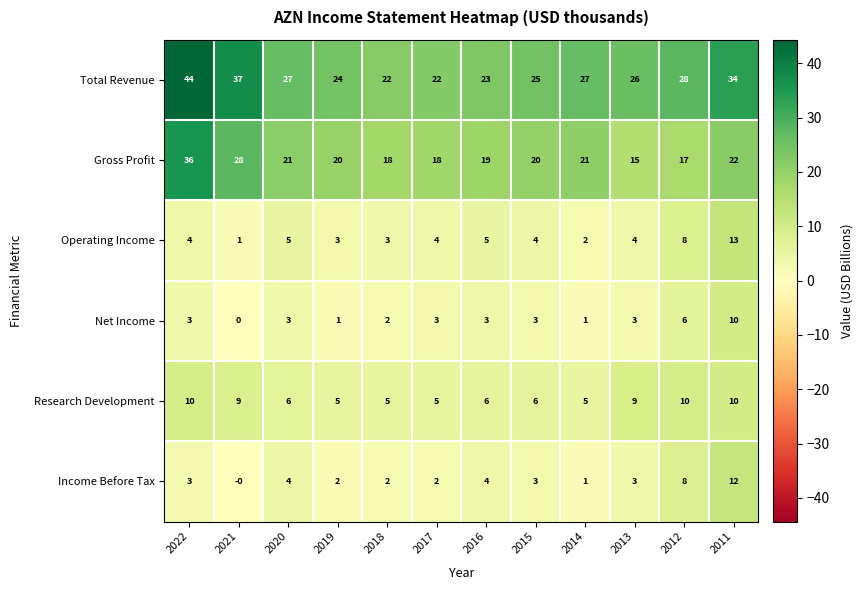

At which category is the sum across all series the highest?

2011